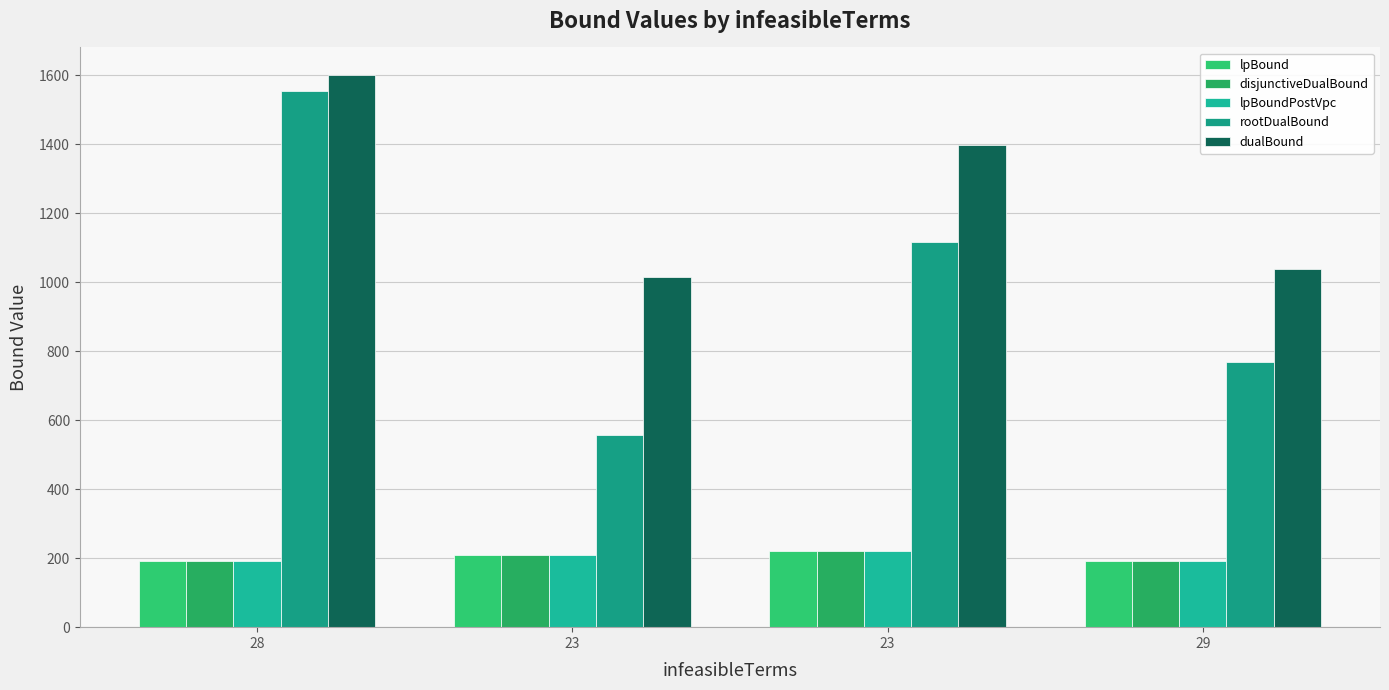

What is the difference between the second highest and minimum values in the lpBound series?

17.0